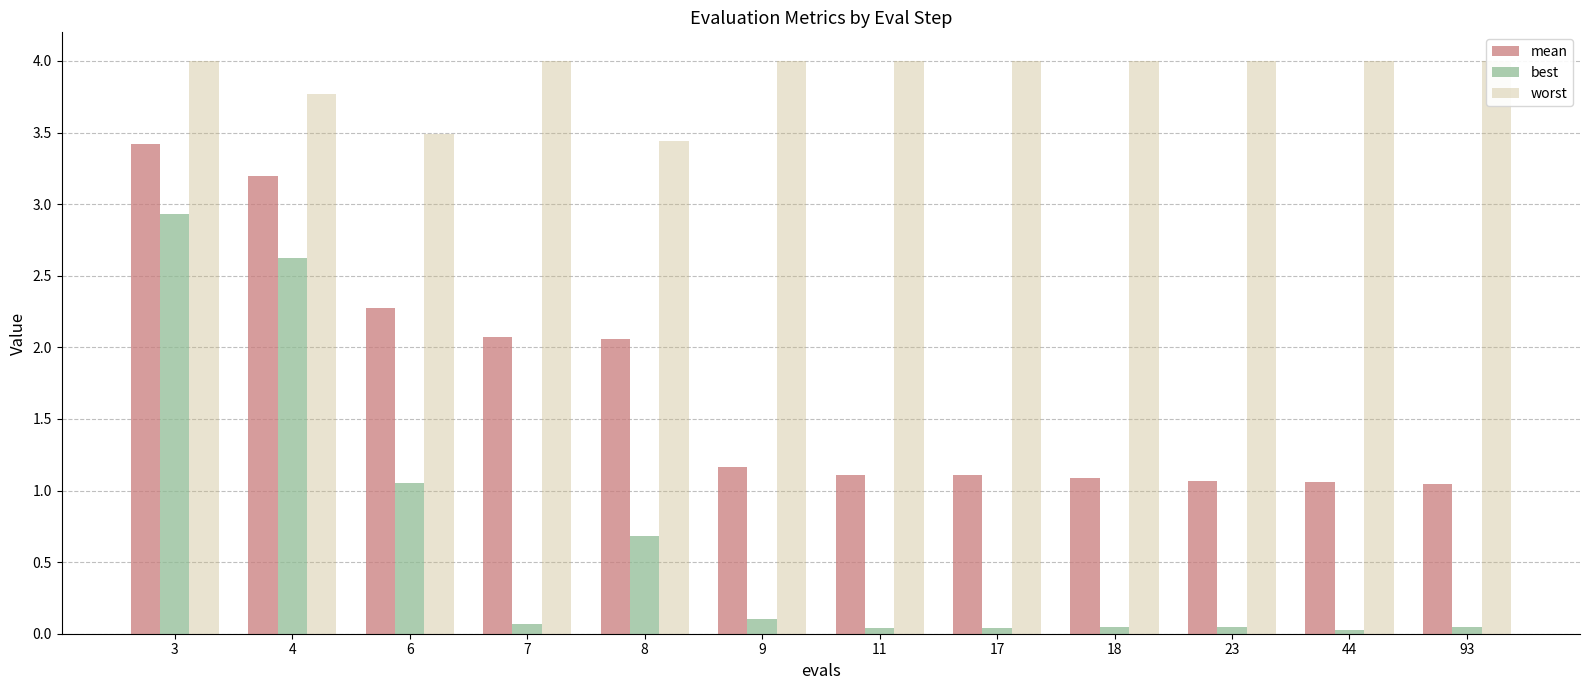

What is the value of the mean bar at the 6th from the left?

1.2